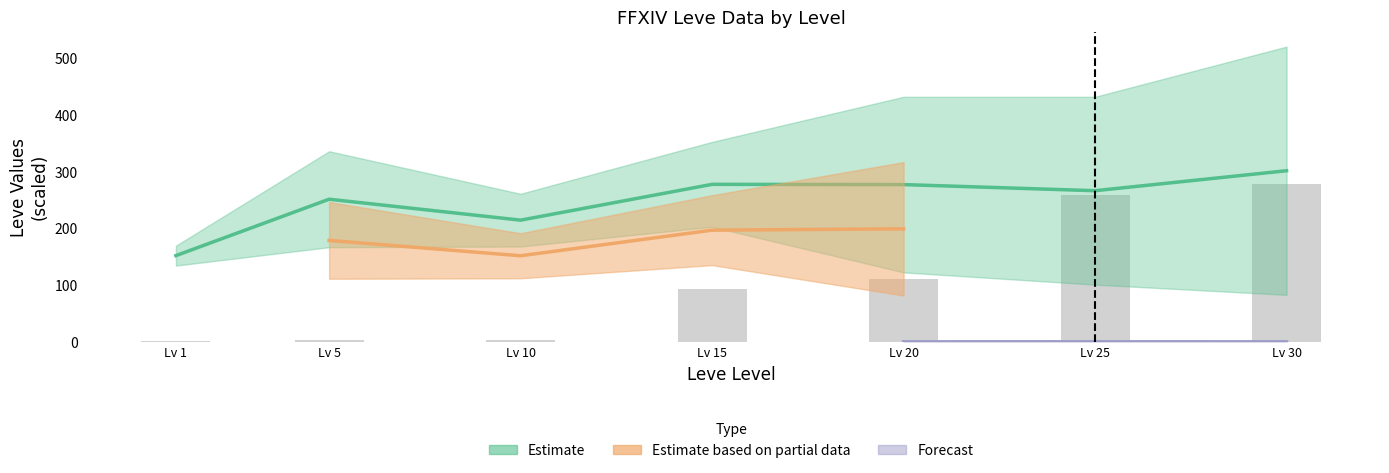

At which label does the data first exceed 93?

Lv 15